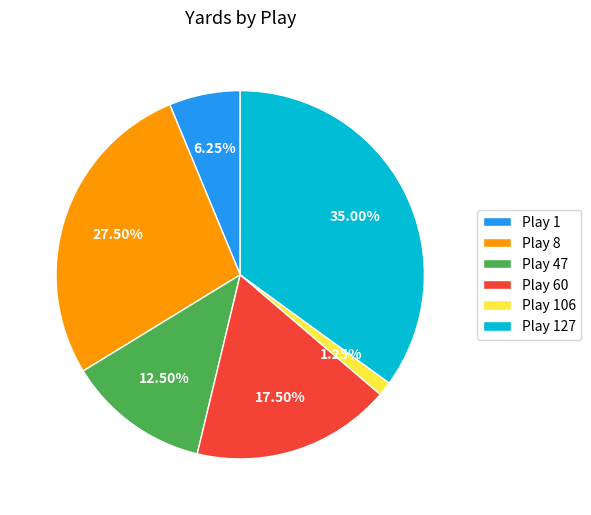

Combined, do Play 8 and Play 127 account for over 50%?

Yes